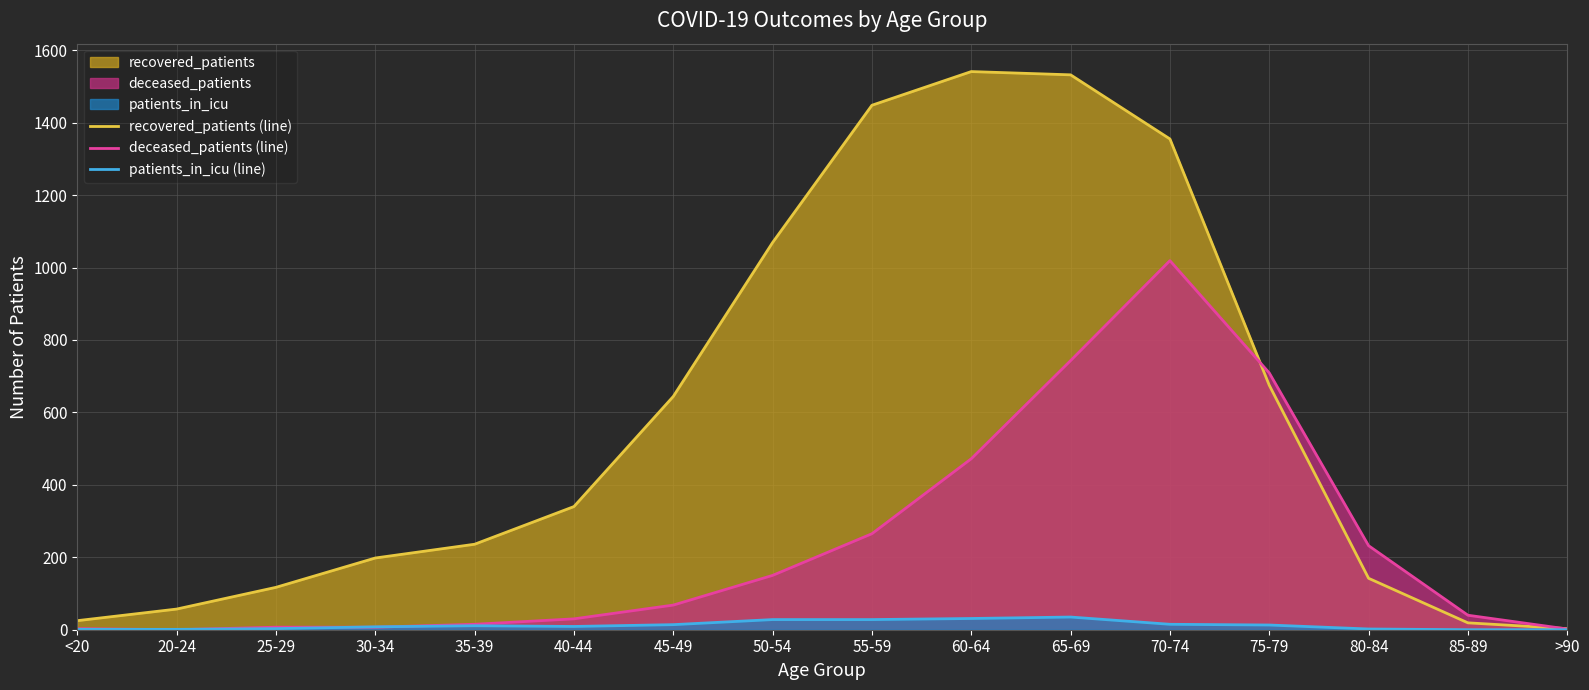

What is the label of the 12th point from the left?

70-74